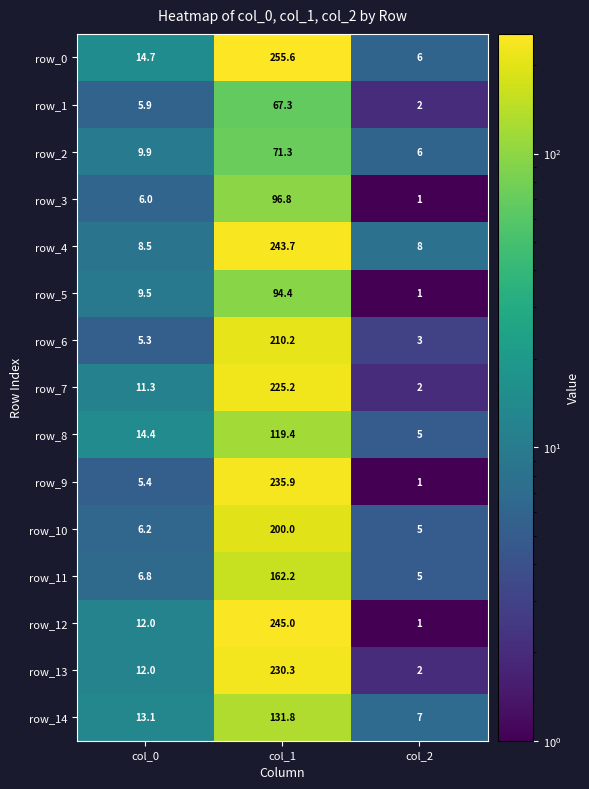

What is the sum of the row_13 values at col_2 and col_1?

232.3